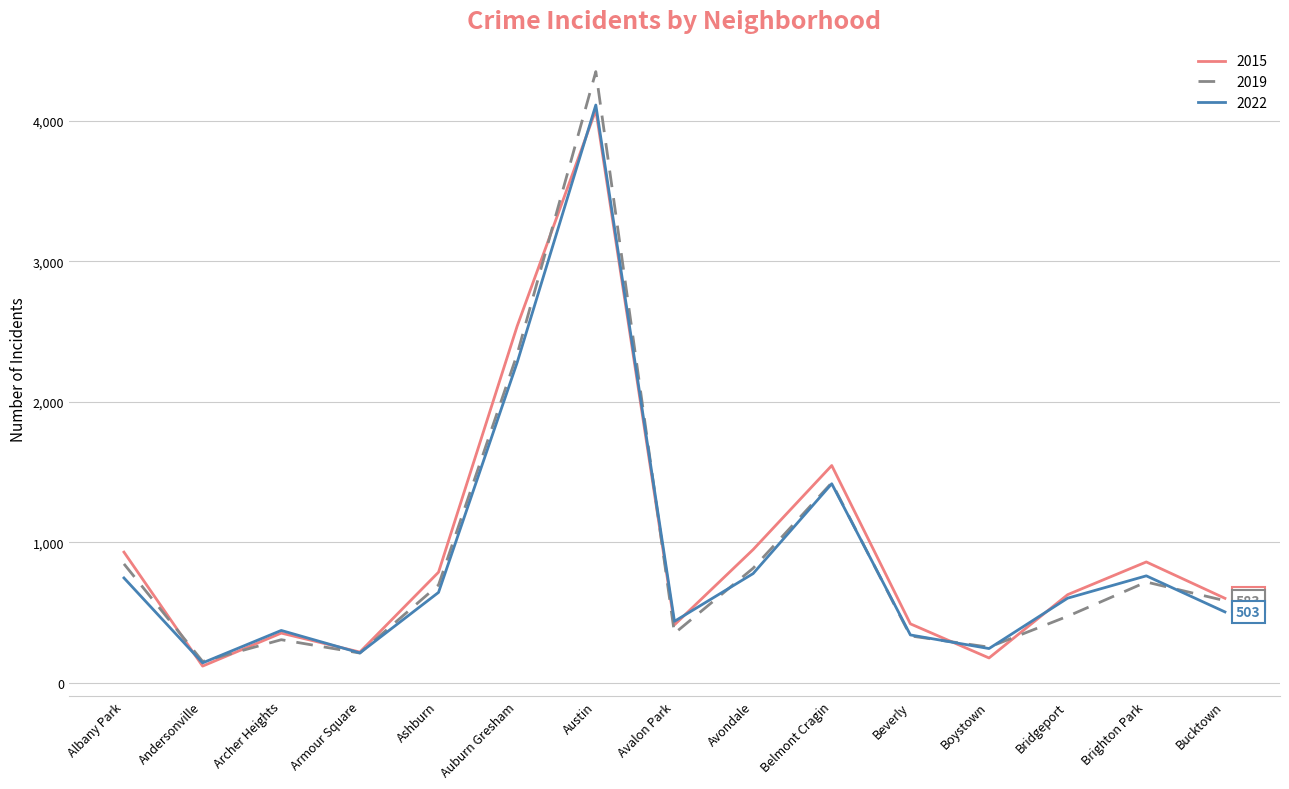

Where is the first local maximum for 2015?

Archer Heights